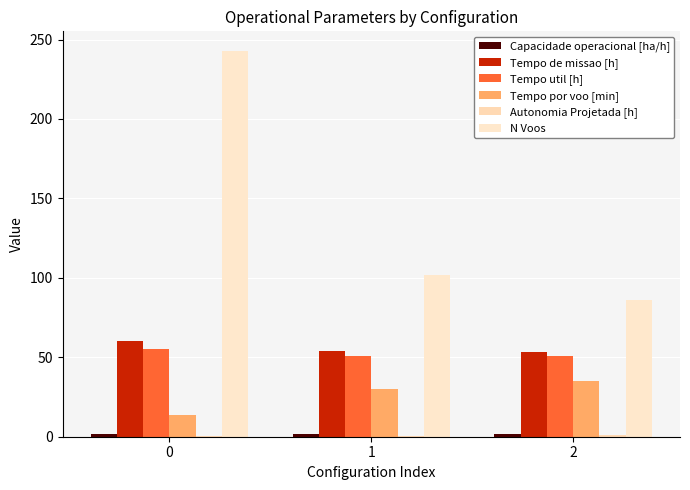

At how many categories does at least one series exceed 185?

1